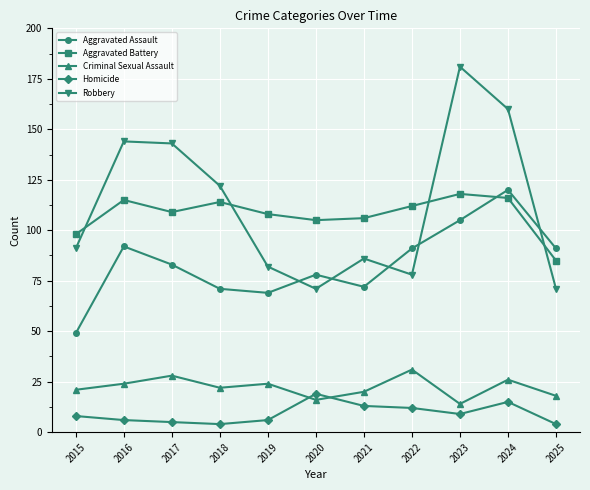

Reading left to right, list all the values displayed in this chart.

Aggravated Assault: 2015=49	2016=92	2017=83	2018=71	2019=69	2020=78	2021=72	2022=91	2023=105	2024=120	2025=91
Aggravated Battery: 2015=98	2016=115	2017=109	2018=114	2019=108	2020=105	2021=106	2022=112	2023=118	2024=116	2025=85
Criminal Sexual Assault: 2015=21	2016=24	2017=28	2018=22	2019=24	2020=16	2021=20	2022=31	2023=14	2024=26	2025=18
Homicide: 2015=8	2016=6	2017=5	2018=4	2019=6	2020=19	2021=13	2022=12	2023=9	2024=15	2025=4
Robbery: 2015=91	2016=144	2017=143	2018=122	2019=82	2020=71	2021=86	2022=78	2023=181	2024=160	2025=71